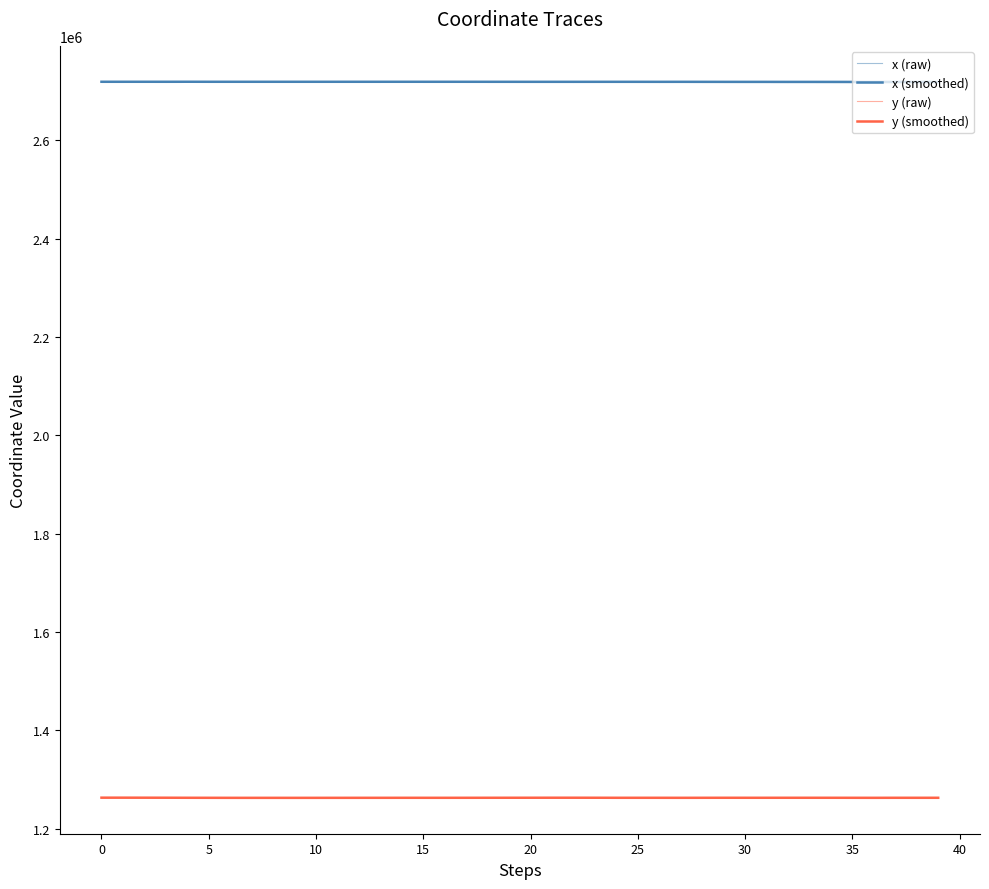

True or false: y (smoothed) and x (smoothed) intersect in this chart.

False